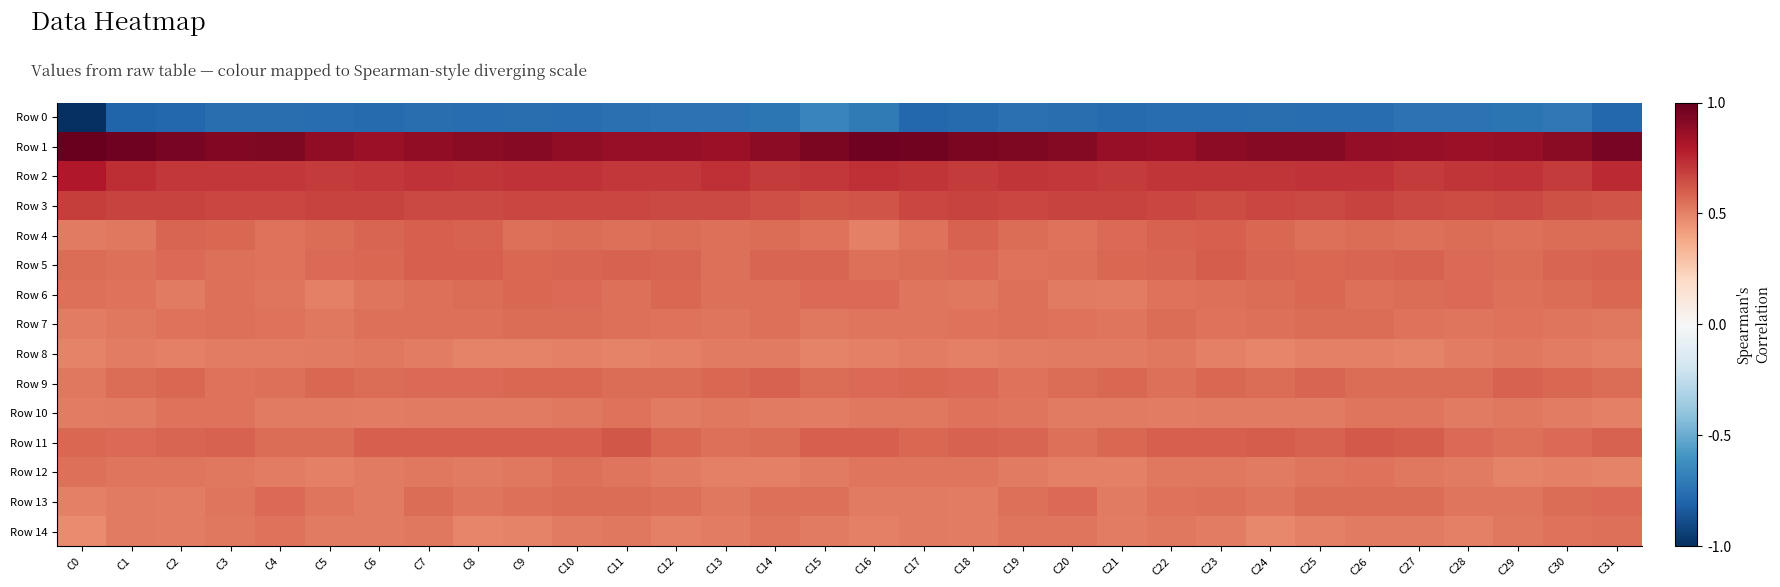

Which series has the largest range (max minus min)?

Row 0